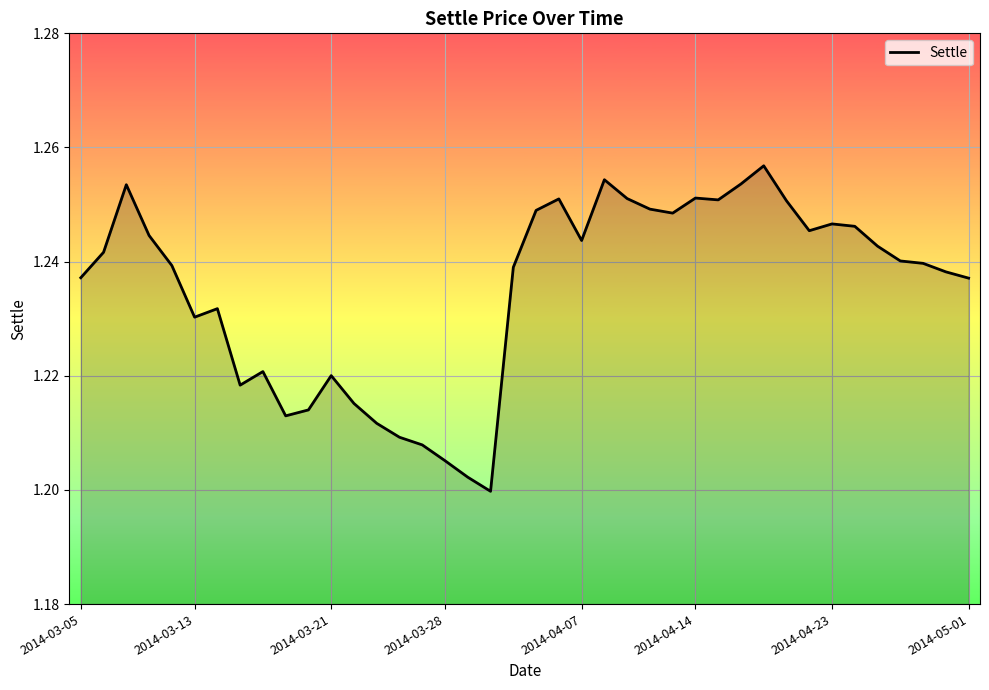

Reading left to right, list all the values displayed in this chart.

1.2	1.2	1.3	1.2	1.2	1.2	1.2	1.2	1.2	1.2	1.2	1.2	1.2	1.2	1.2	1.2	1.2	1.2	1.2	1.2	1.2	1.3	1.2	1.3	1.3	1.2	1.2	1.3	1.3	1.3	1.3	1.3	1.2	1.2	1.2	1.2	1.2	1.2	1.2	1.2